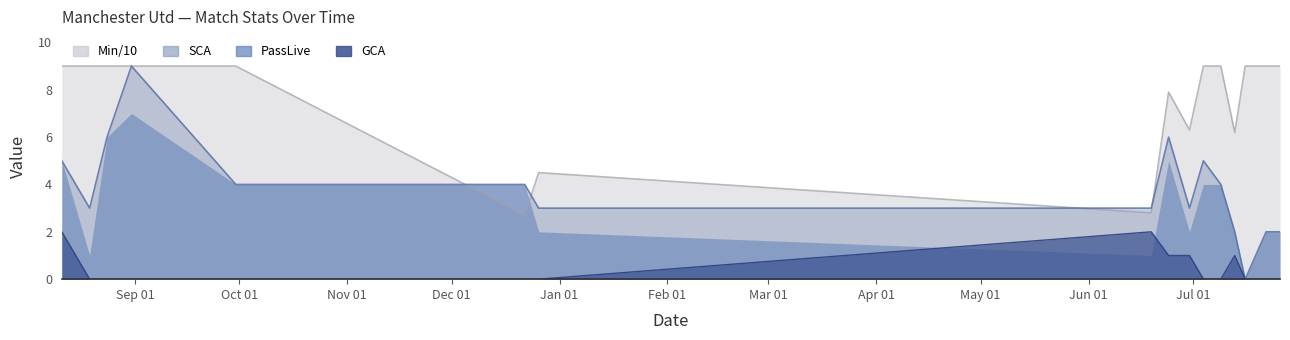

Which series has the widest spread of values?

SCA